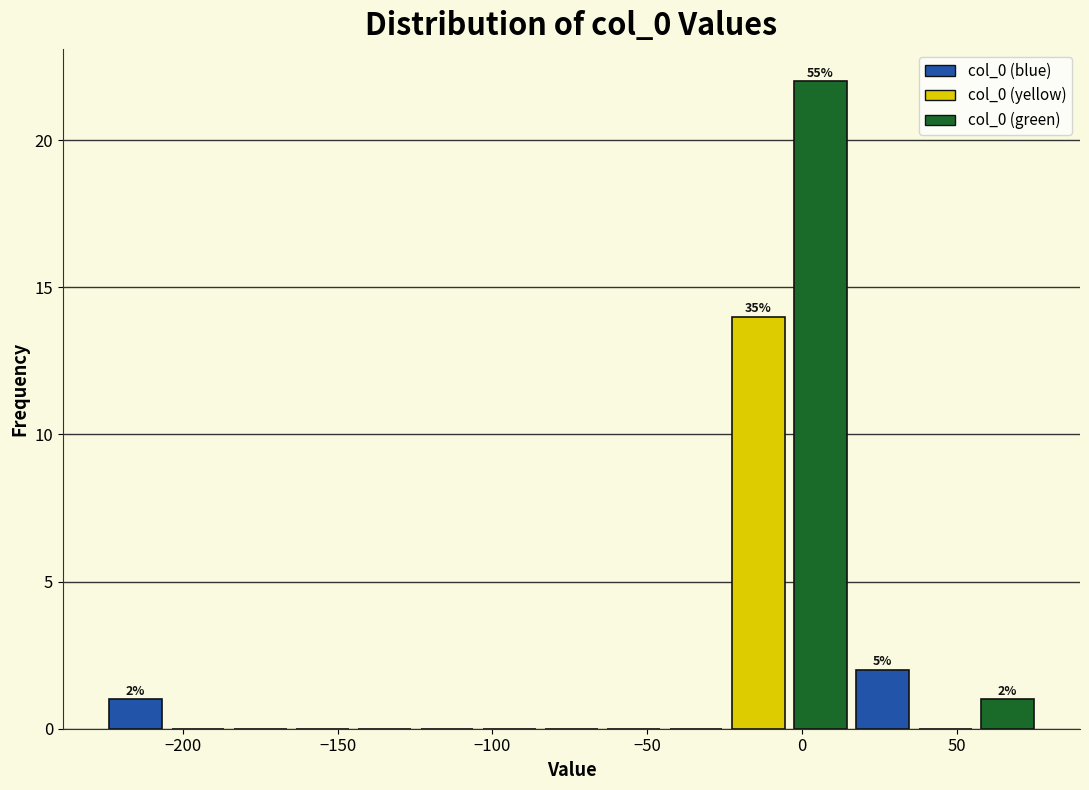

Which range on the x-axis has the tallest bar?

-5 to 15